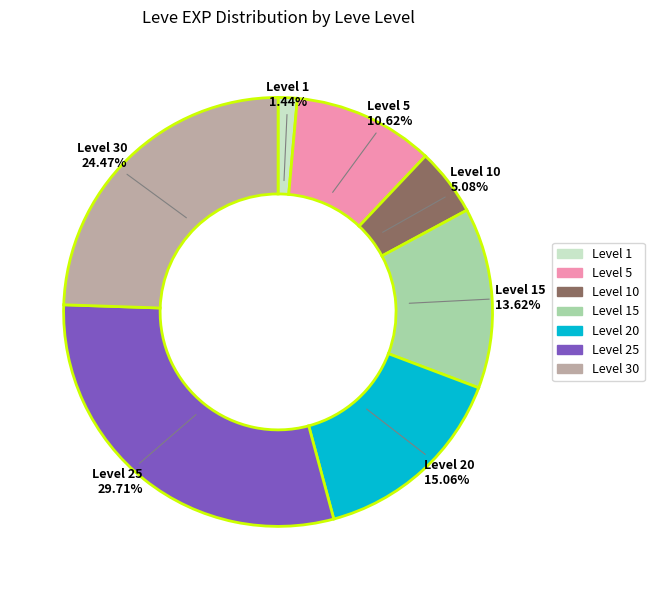

How many slices are in this pie chart?

7